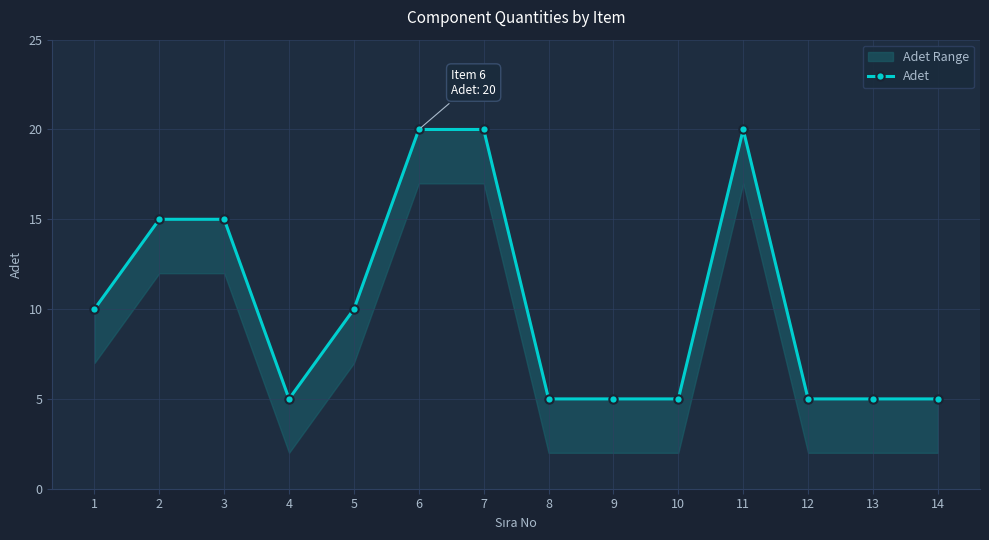

At which category does the chart reach its minimum across all series?

4